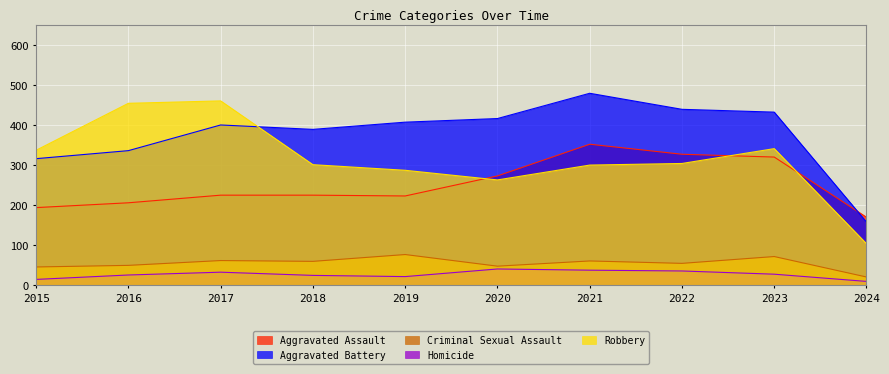

Between 2019 and 2024, which is larger?

2019